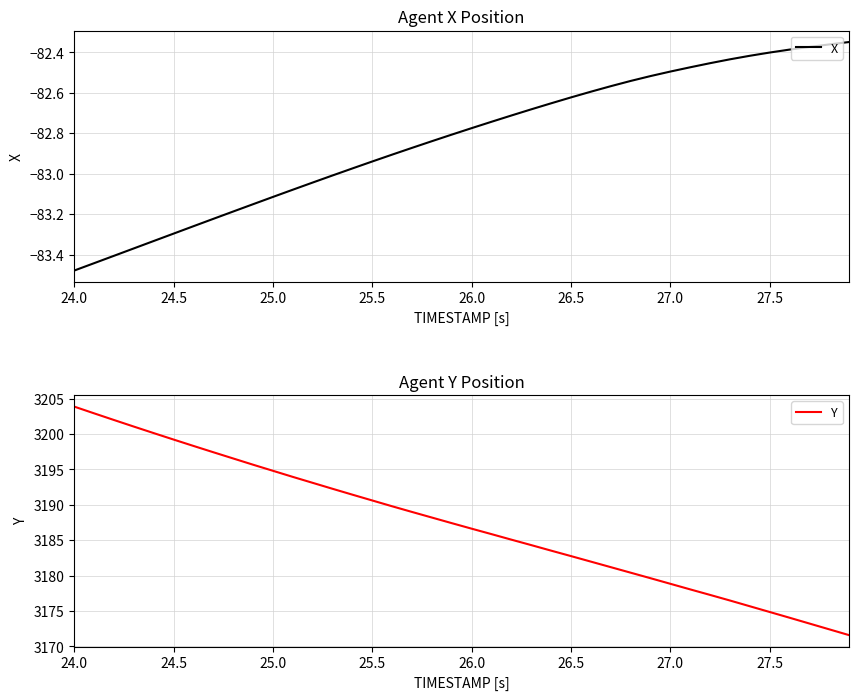

True or false: Y and X intersect in this chart.

False